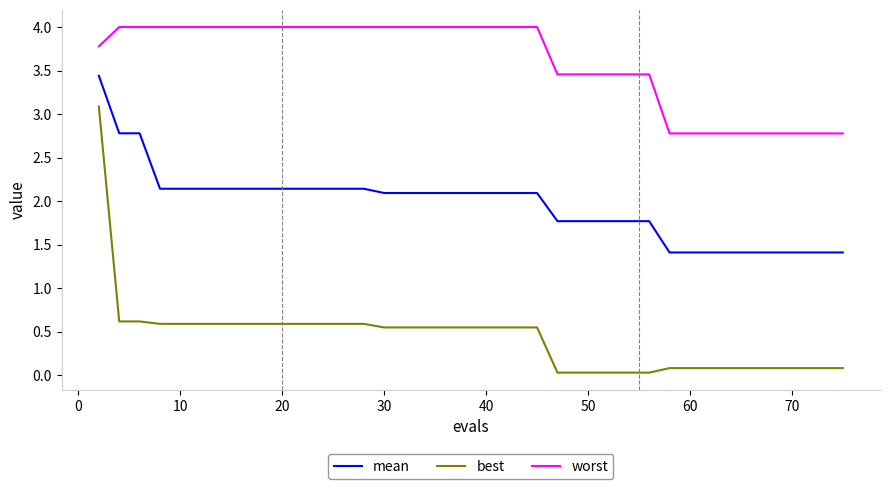

Which series has the largest total across all categories?

worst